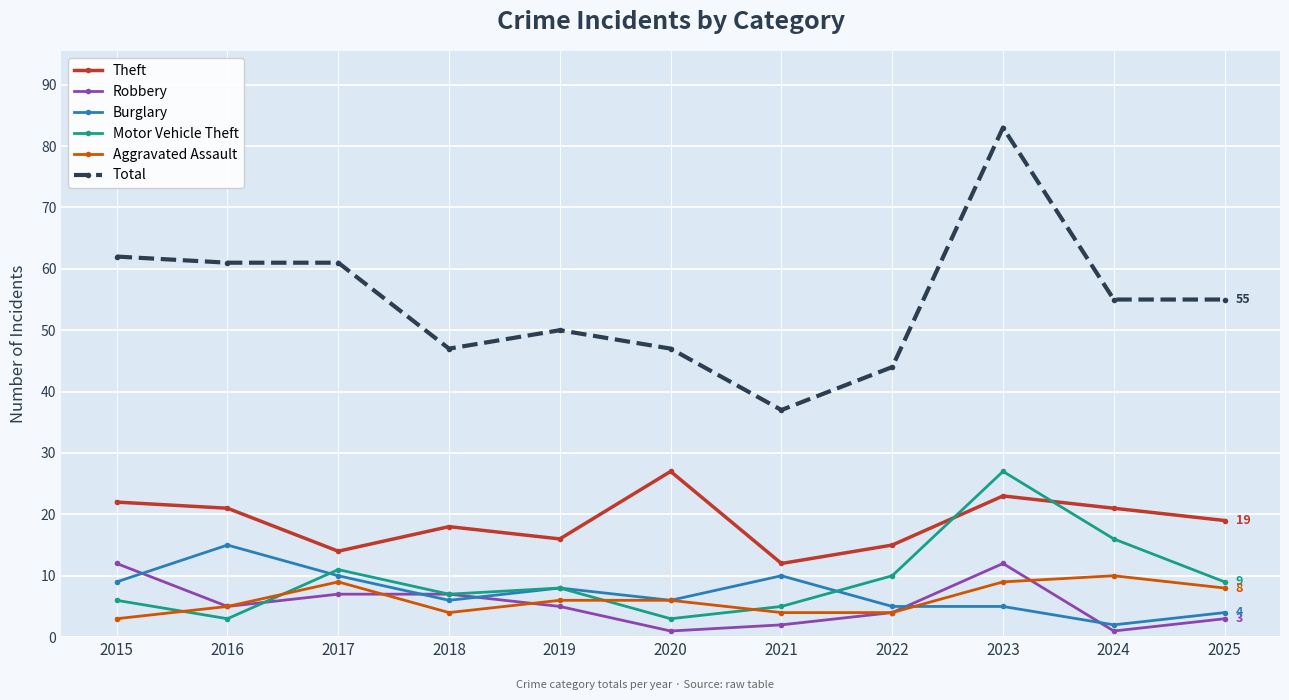

In Robbery, how many points are lower than both neighbors (excluding endpoints)?

3